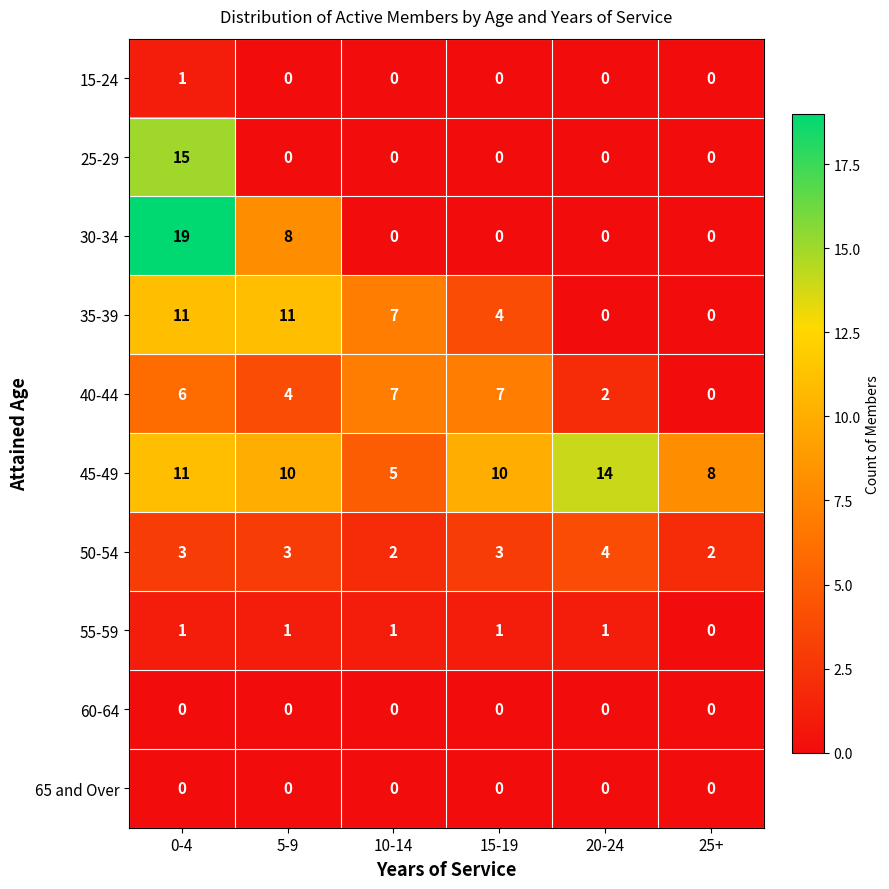

At which category is the sum across all series the highest?

0-4